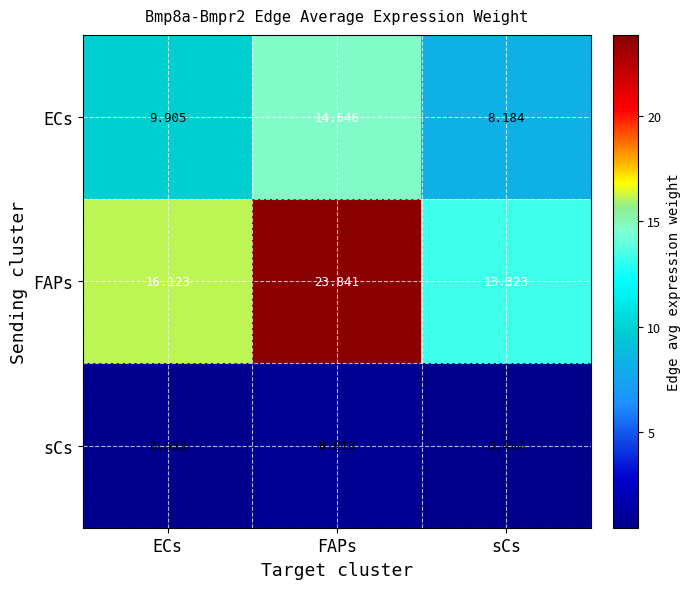

Between ECs and sCs, which series saw the biggest shift?

FAPs